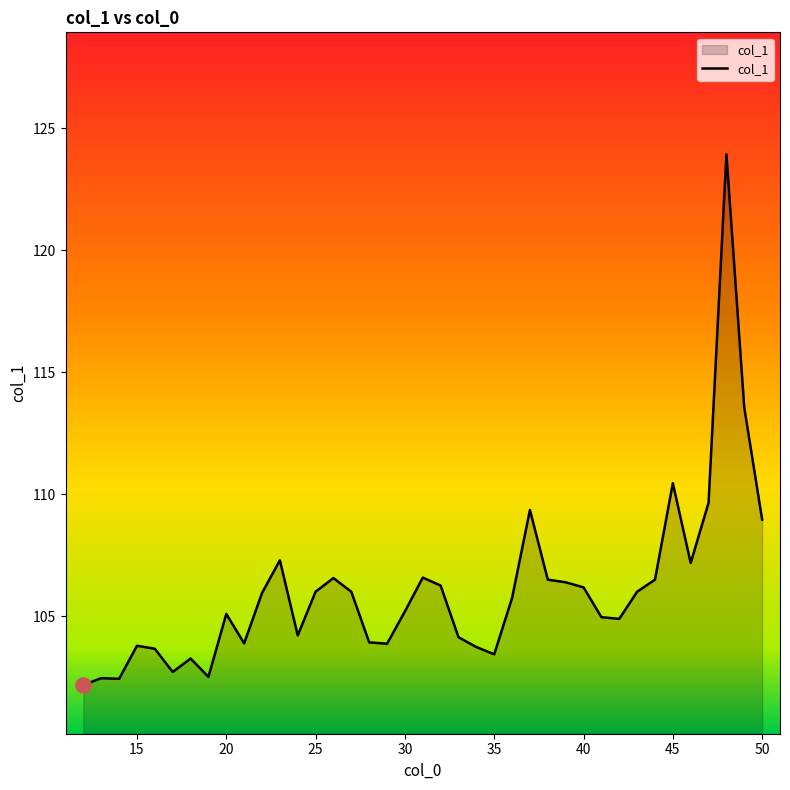

What is the difference between the maximum and minimum values?

21.7